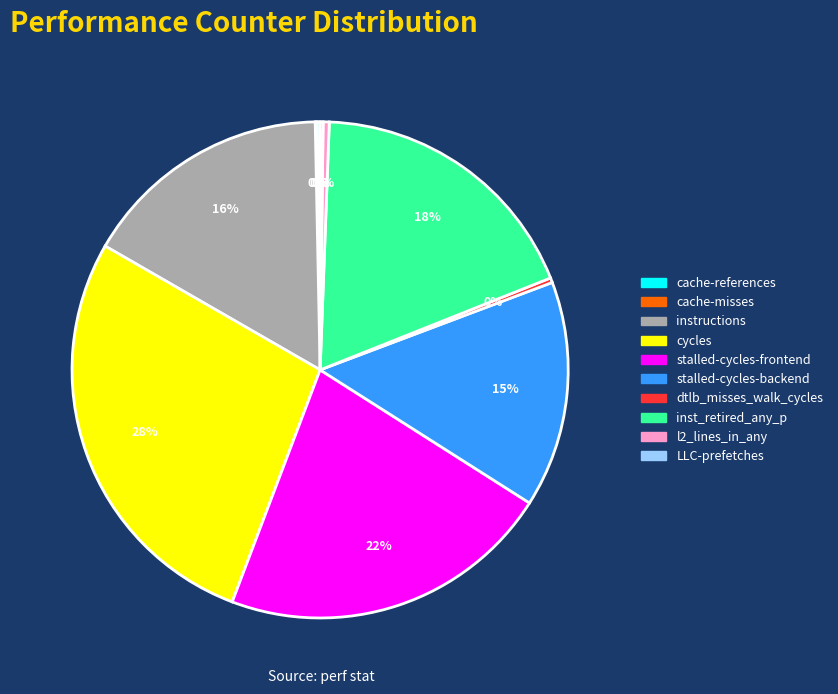

Combined, do instructions and l2_lines_in_any account for over 50%?

No